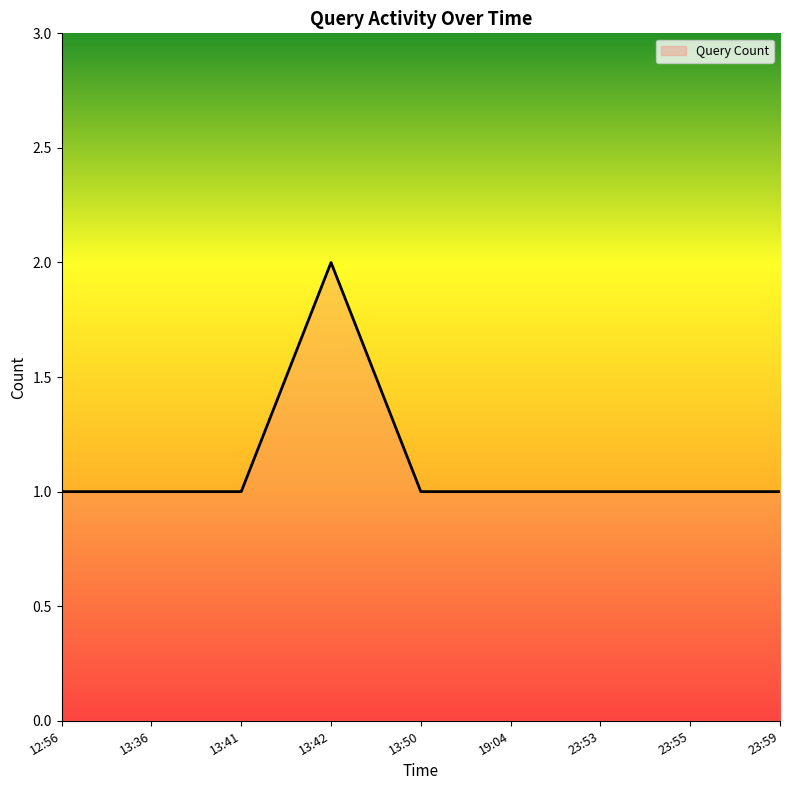

Reading left to right, what are all the values shown in this chart?

1	1	1	2	1	1	1	1	1